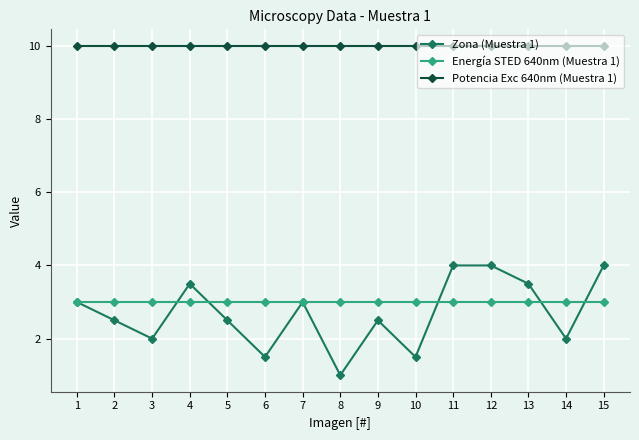

At how many categories does at least one series exceed 9?

15